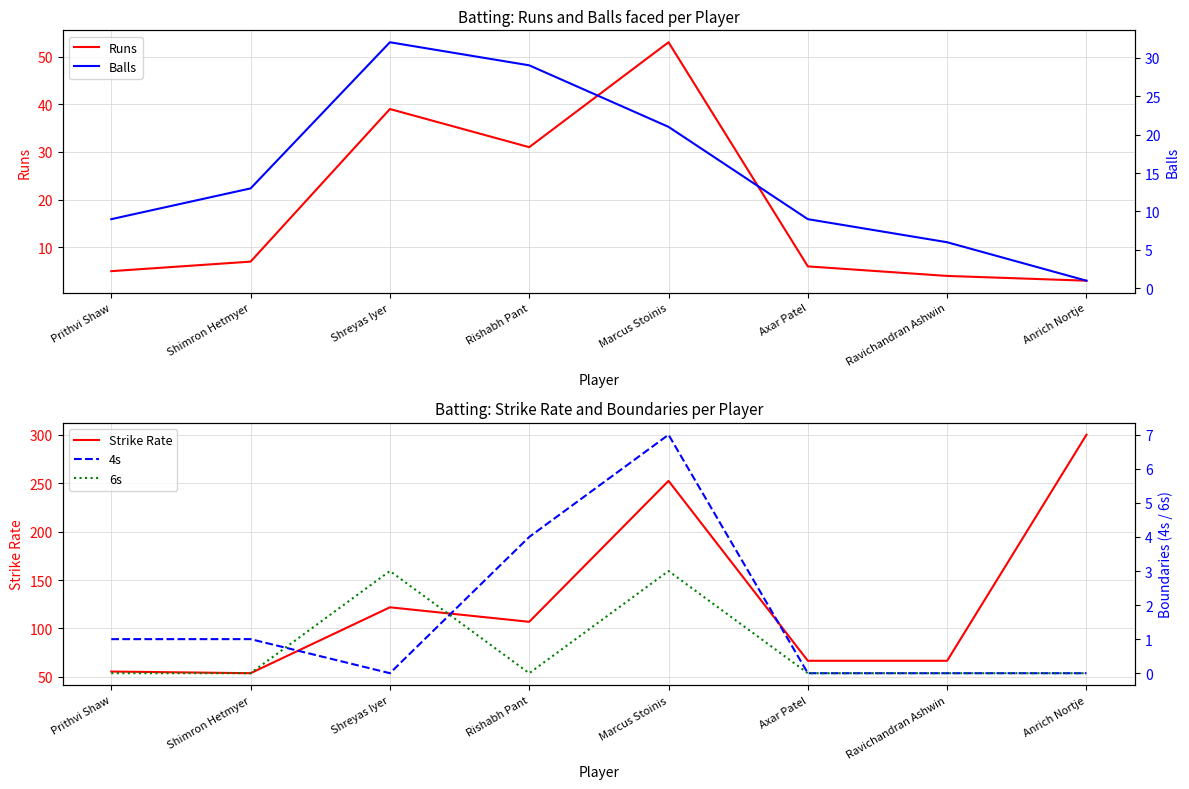

What are all the series names shown in the legend?

Runs, Strike Rate, Balls, 4s, 6s